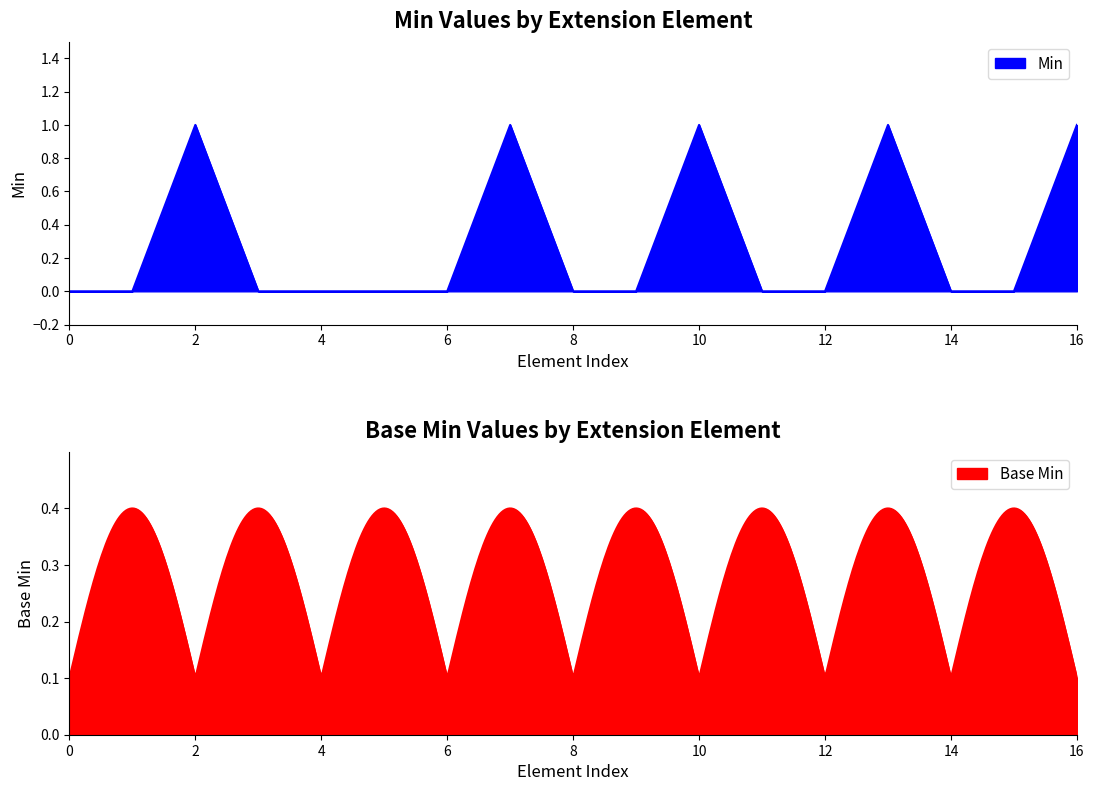

Reading left to right, extract all data points from this chart.

0	0	1	0	0	0	0	1	0	0	1	0	0	1	0	0	1